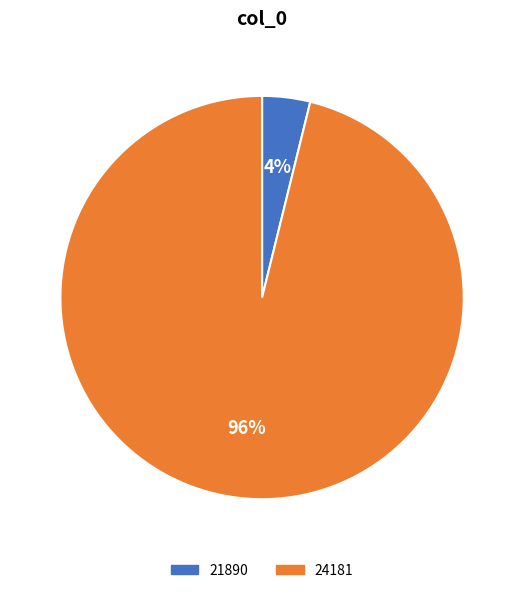

To the nearest percent, what is the combined percentage of 21890 and 24181?

100%